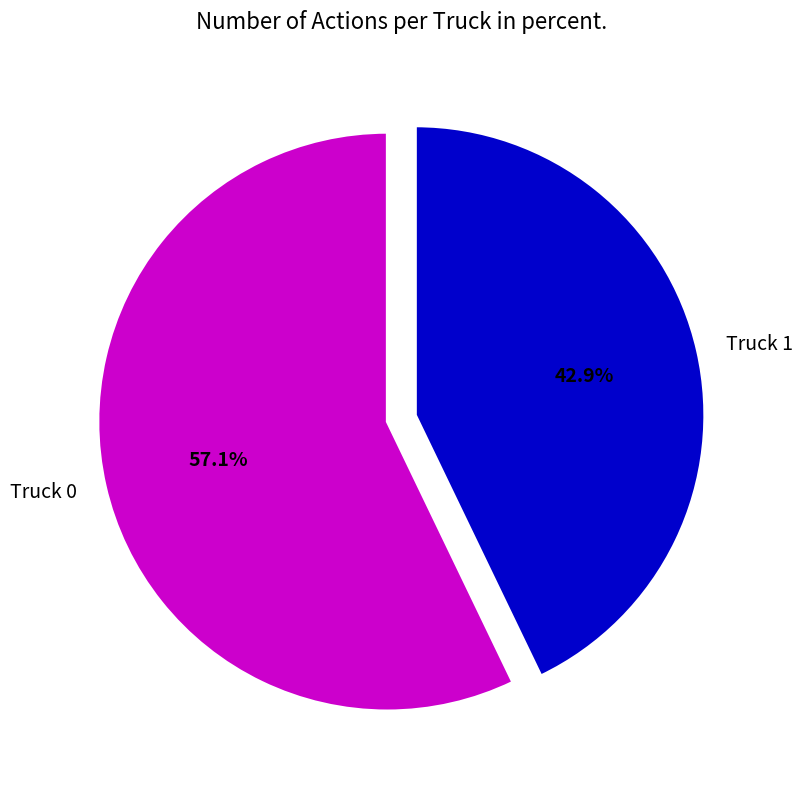

How many segments does this pie chart have?

2